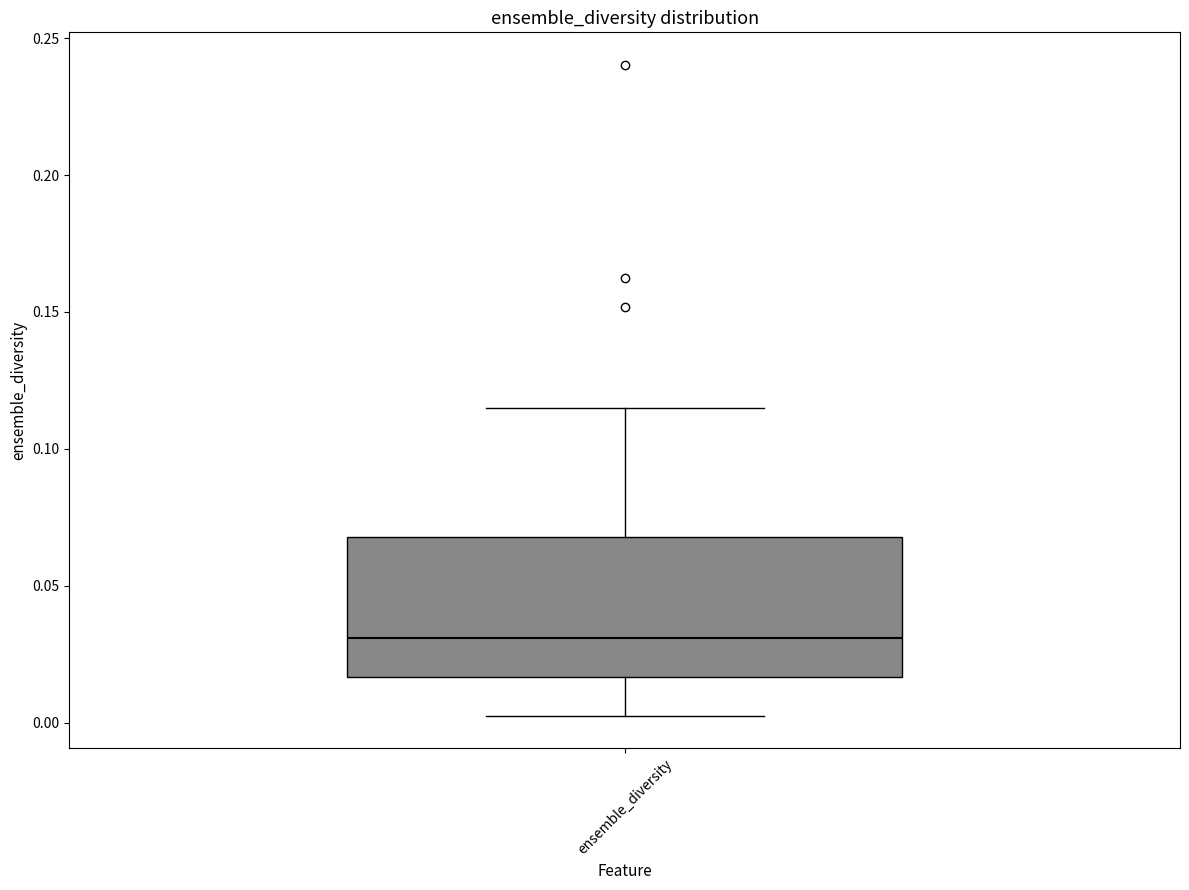

Where does the lower whisker of the box for ensemble_diversity end on the y-axis? The values are not printed on the chart, so give them approximately, as read against the axis.

0.005